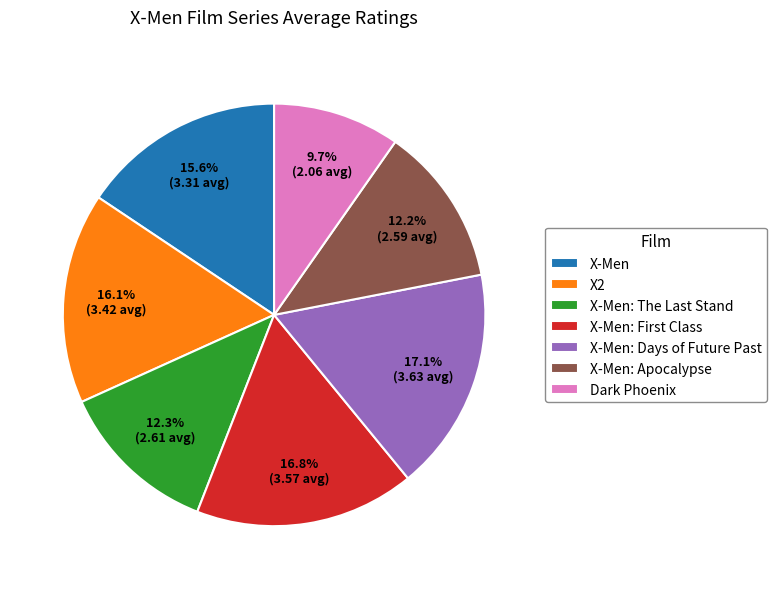

What percentage is the X-Men: Days of Future Past slice, to the nearest percent?

17%